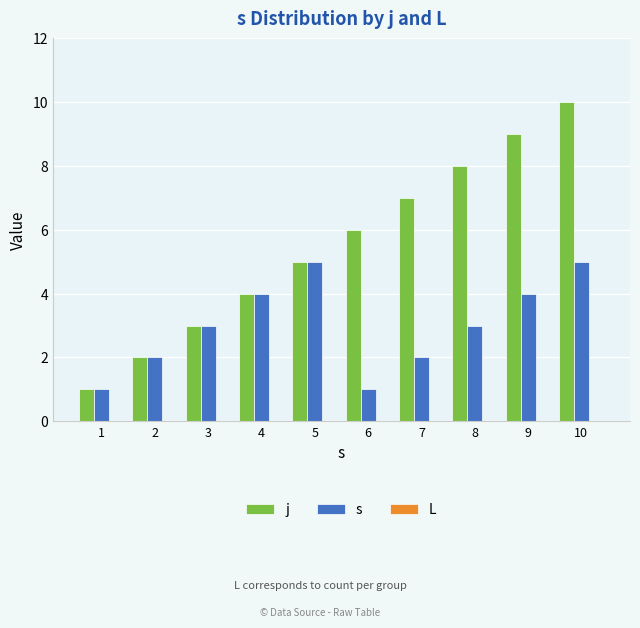

Is it true that s equals 7 at 10?

False